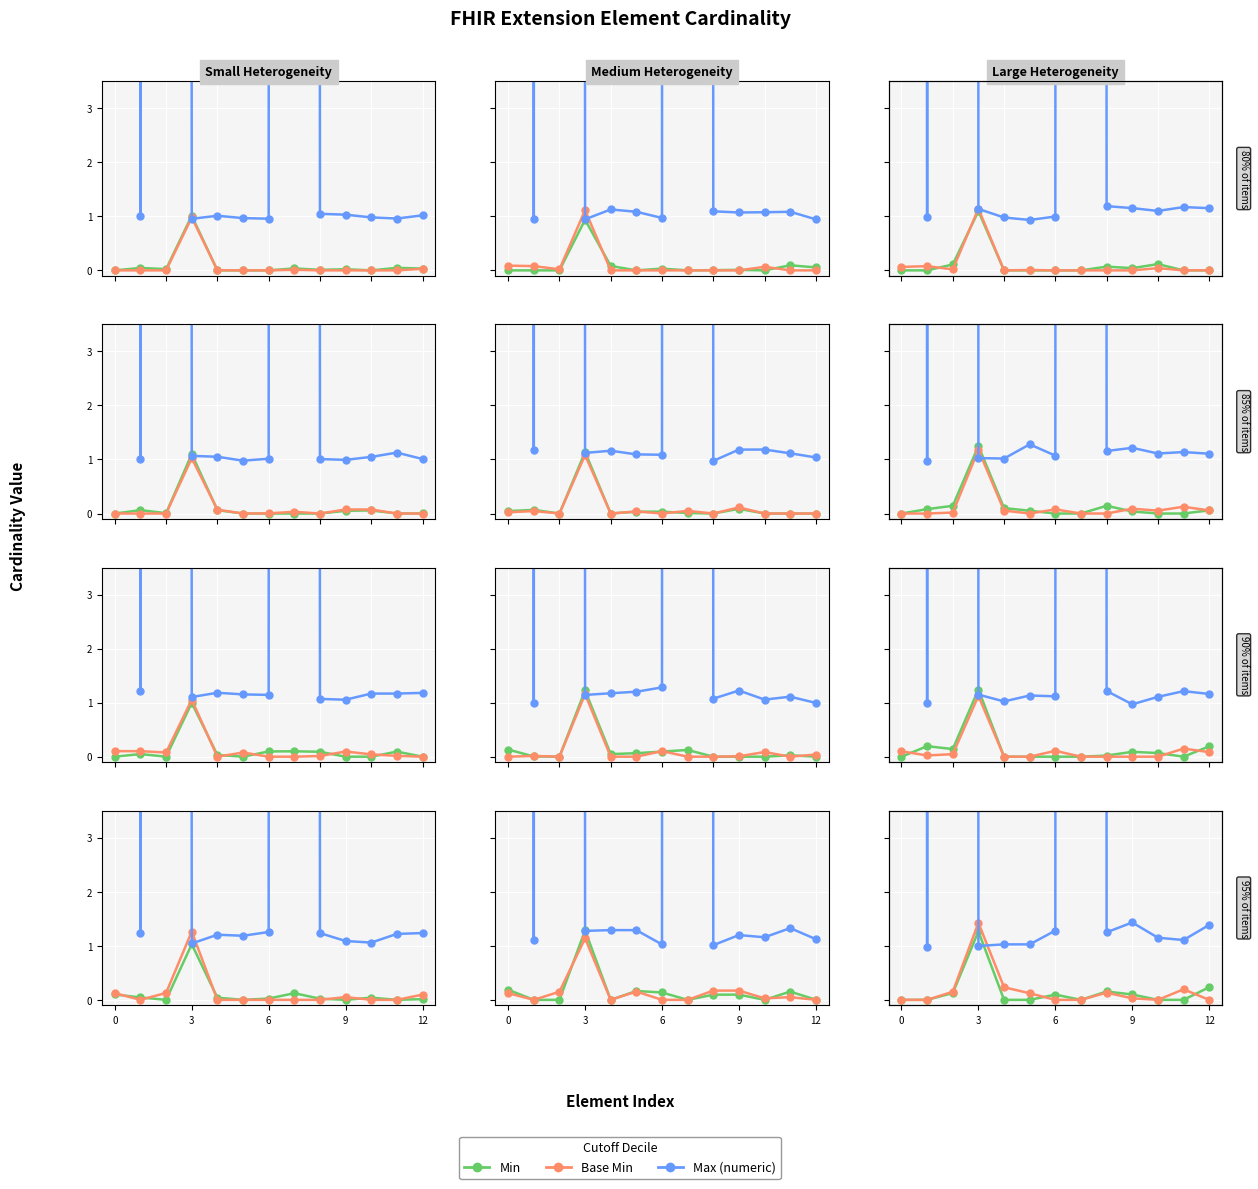

Rank the series by their maximum value, from highest to lowest.

Max (numeric), Base Min, Min